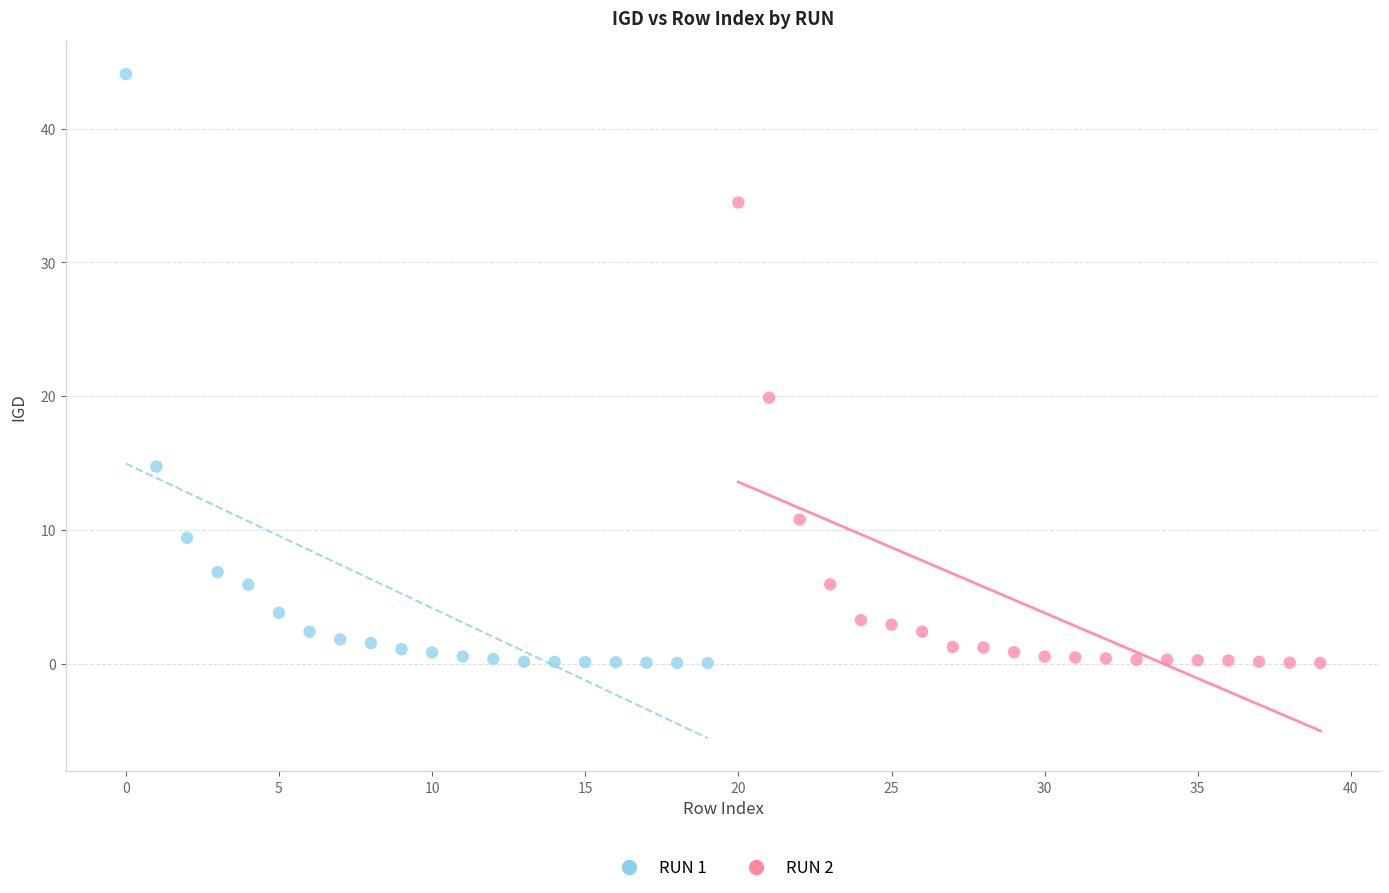

Which series has the largest Y range (max minus min)?

RUN 1